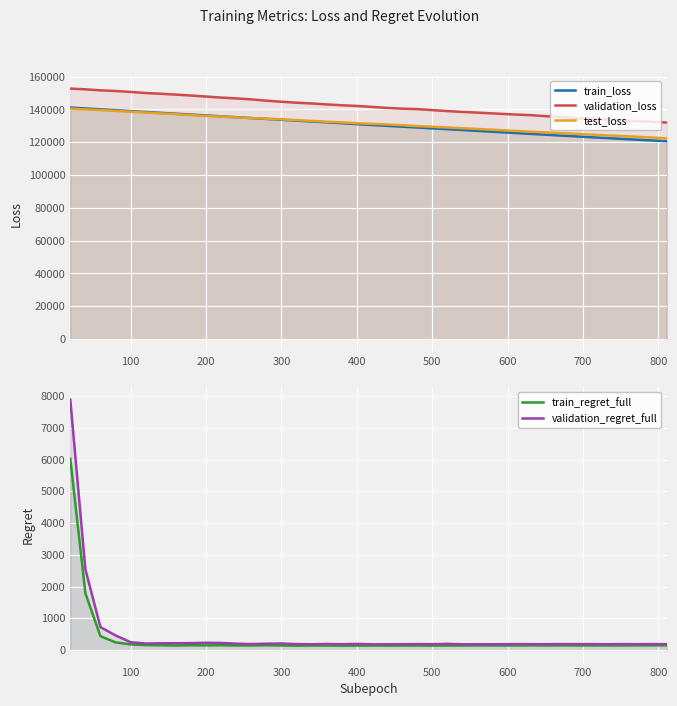

Is it true that test_loss equals 225270.7 at 28?

False